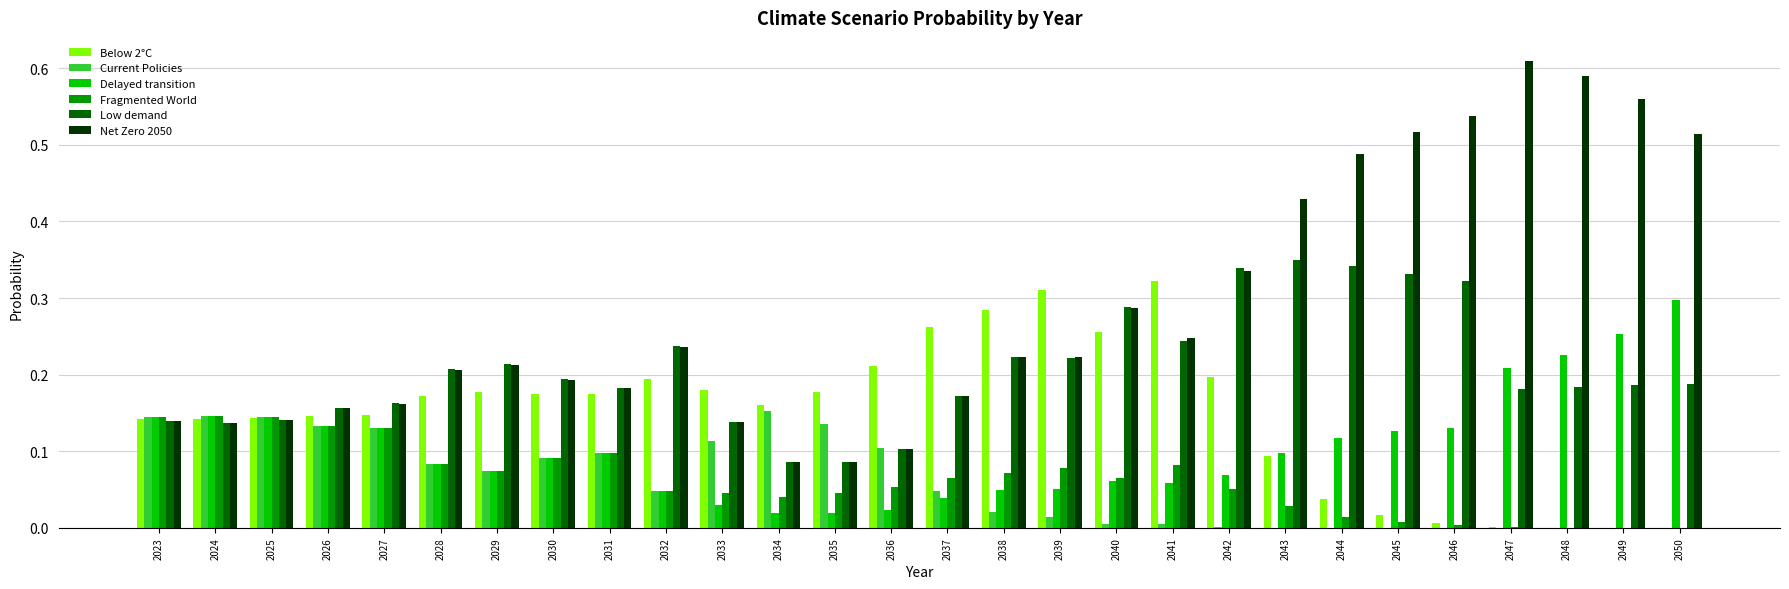

Which series has the widest spread of values?

Net Zero 2050